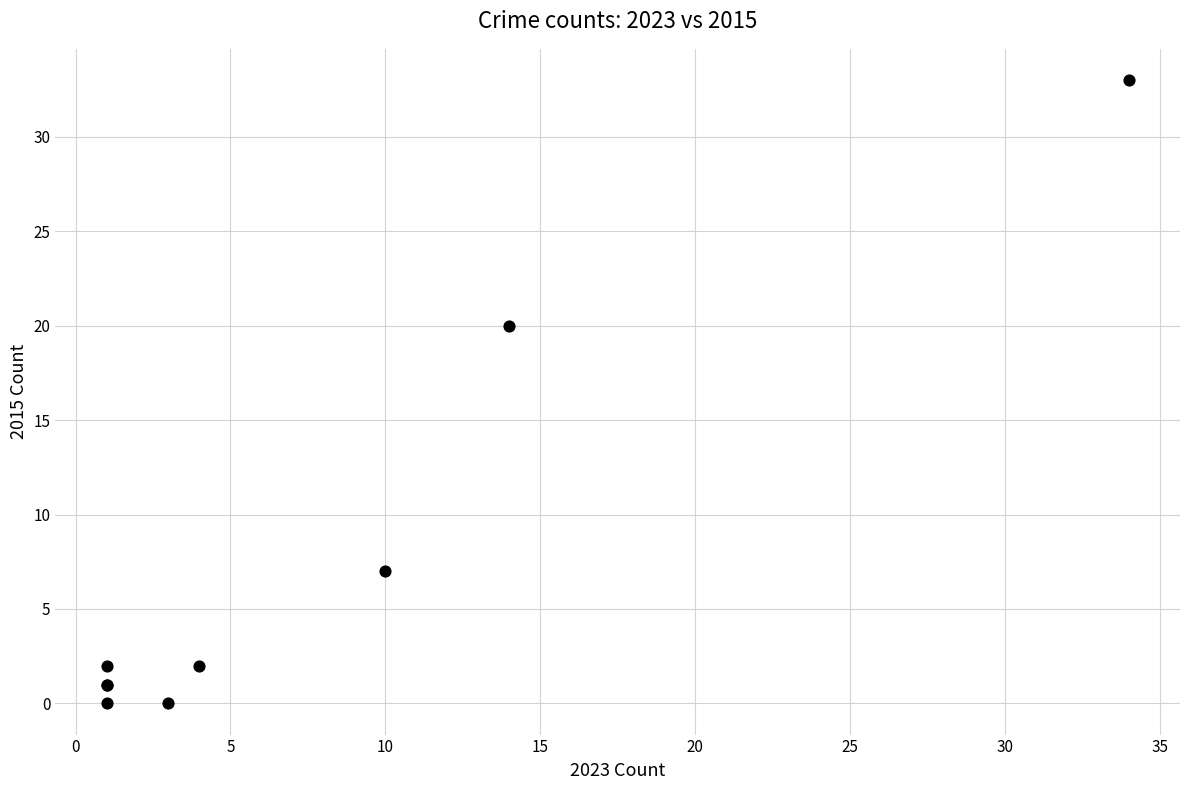

What Y value in the scatter plot is closest to 16?

20